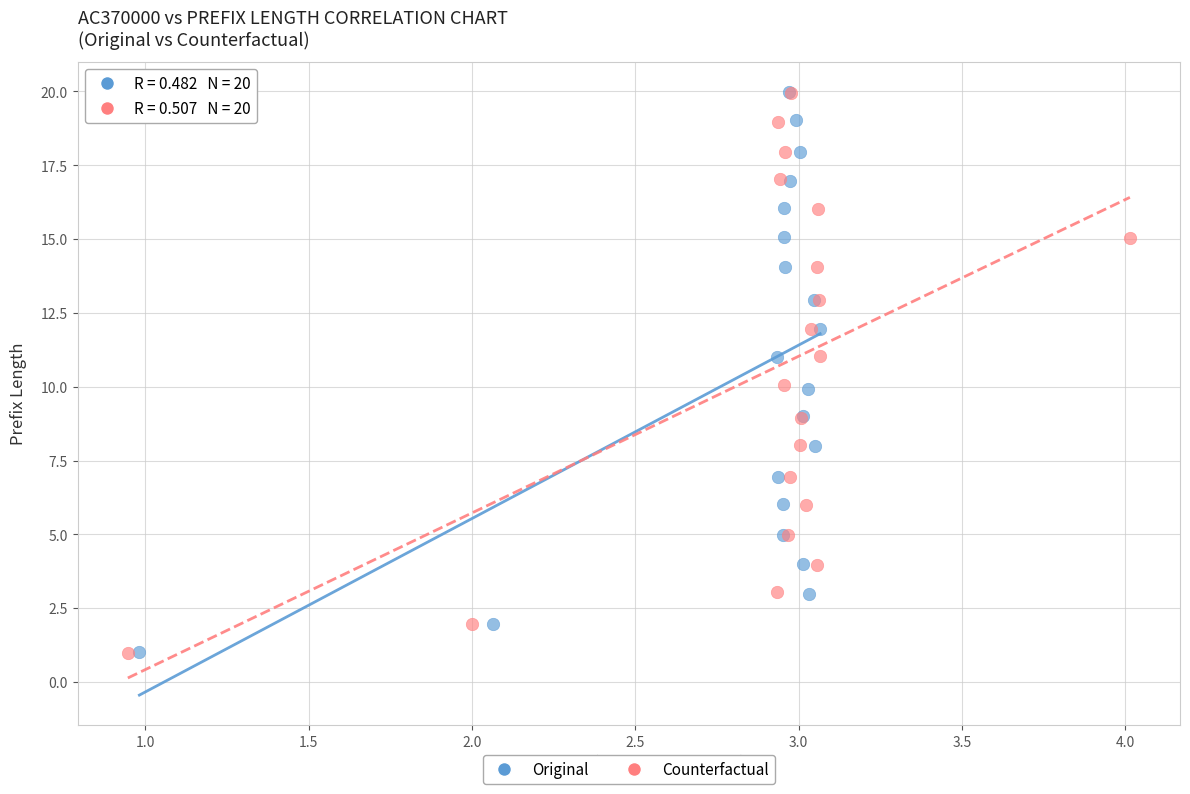

What are all the series names shown in the legend?

Original, Counterfactual